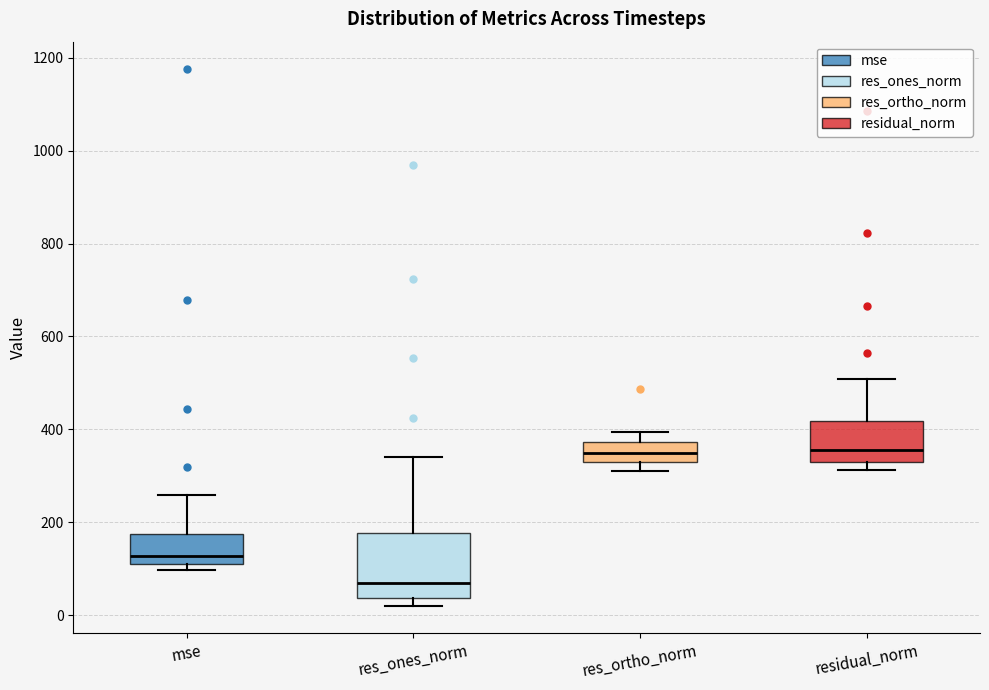

Reading left to right, read every box against the y-axis: the position of its median line, the range the box covers, and the ends of its whiskers. The values are not printed on the chart, so give them approximately, as read against the axis.

mse: median 120, box 100 to 180, whiskers 100 (just below the box's lower edge) to 260
res_ones_norm: median 60, box 40 to 180, whiskers 20 to 340
res_ortho_norm: median 340, box 320 to 380, whiskers 320 (just below the box's lower edge) to 400
residual_norm: median 360, box 340 to 420, whiskers 320 to 500